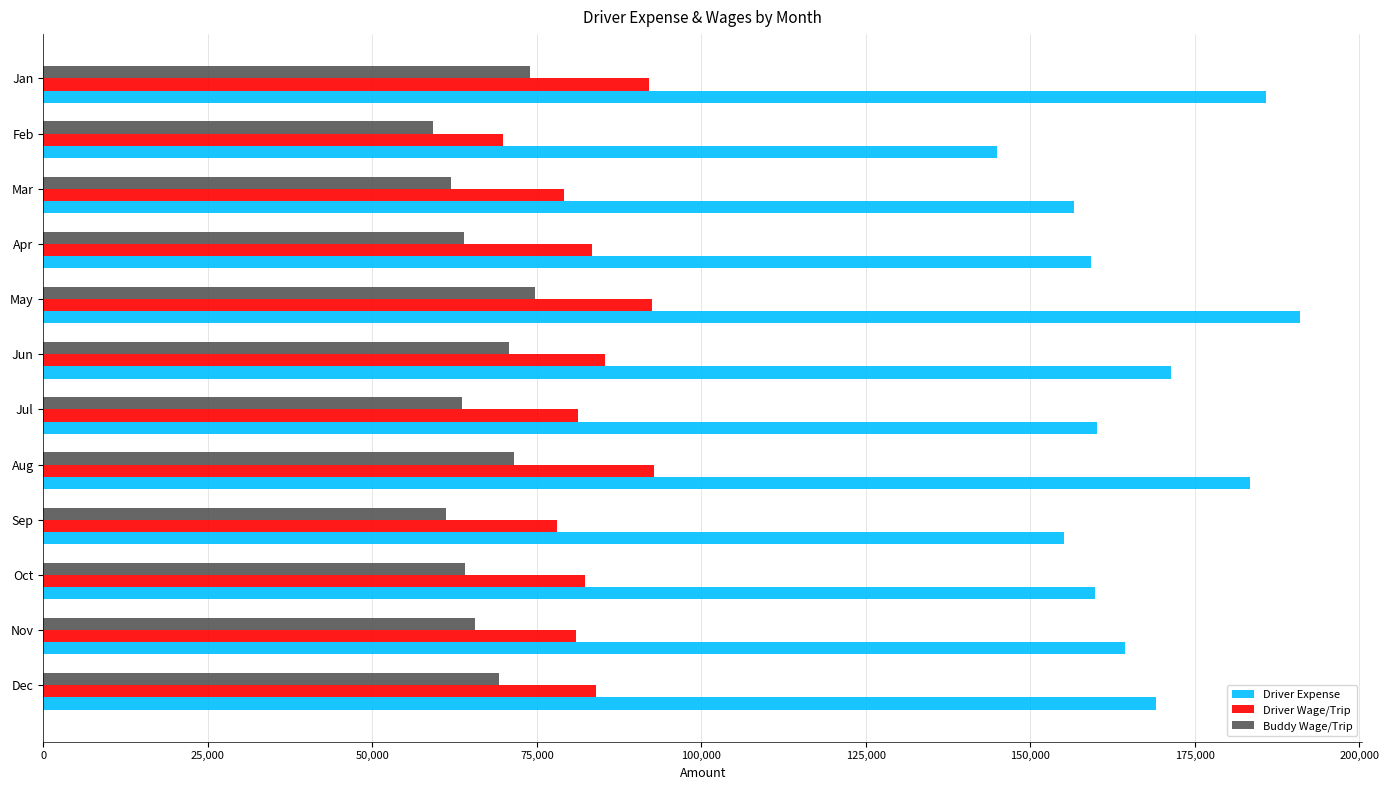

At Jun, list the series in order from largest to smallest.

Driver Expense, Driver Wage/Trip, Buddy Wage/Trip